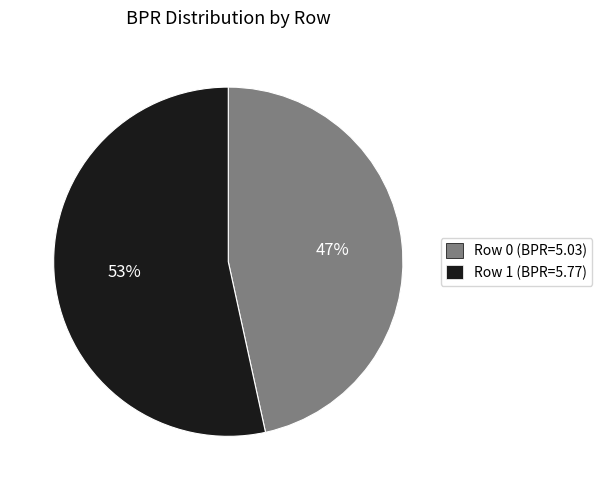

To the nearest percent, what is the average slice percentage?

50%